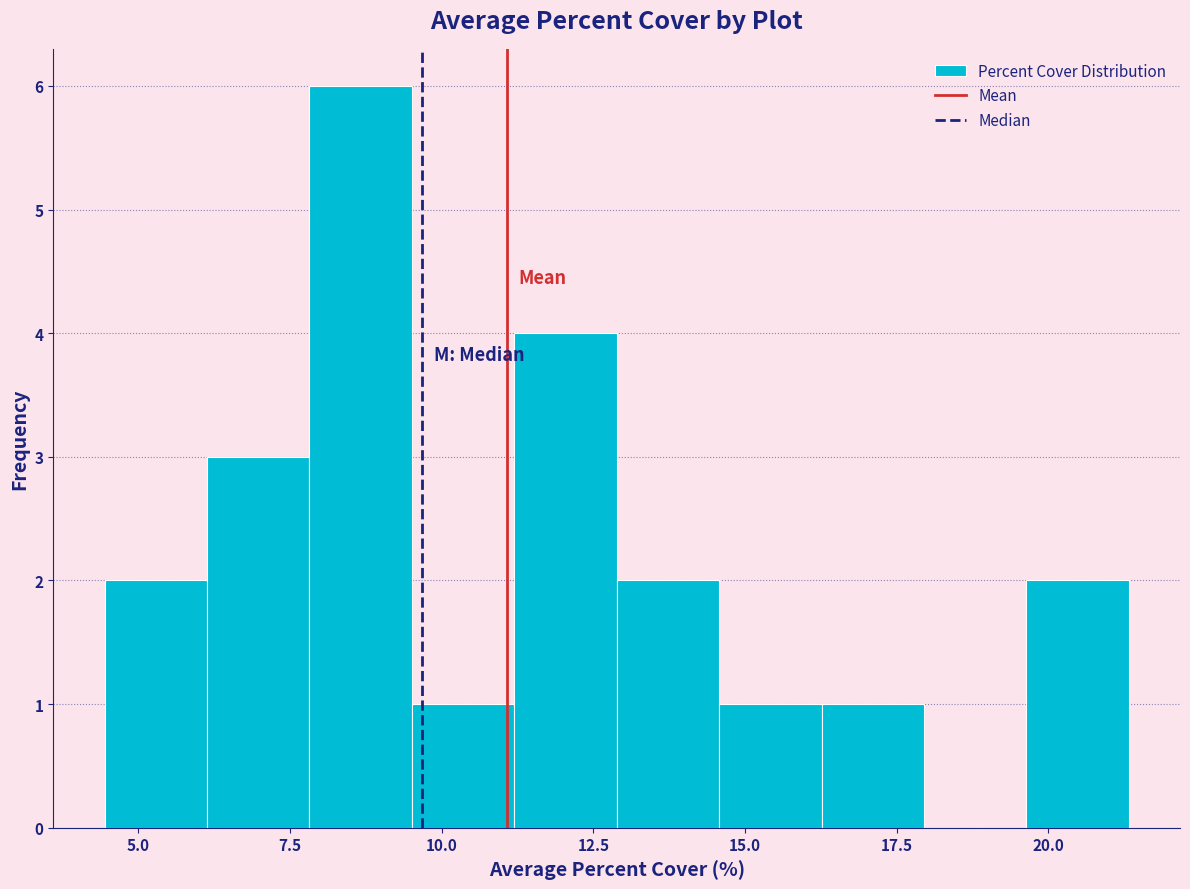

Around what value on the x-axis is the tallest bar? Give the approximate position of its centre, as read against the axis.

8.5